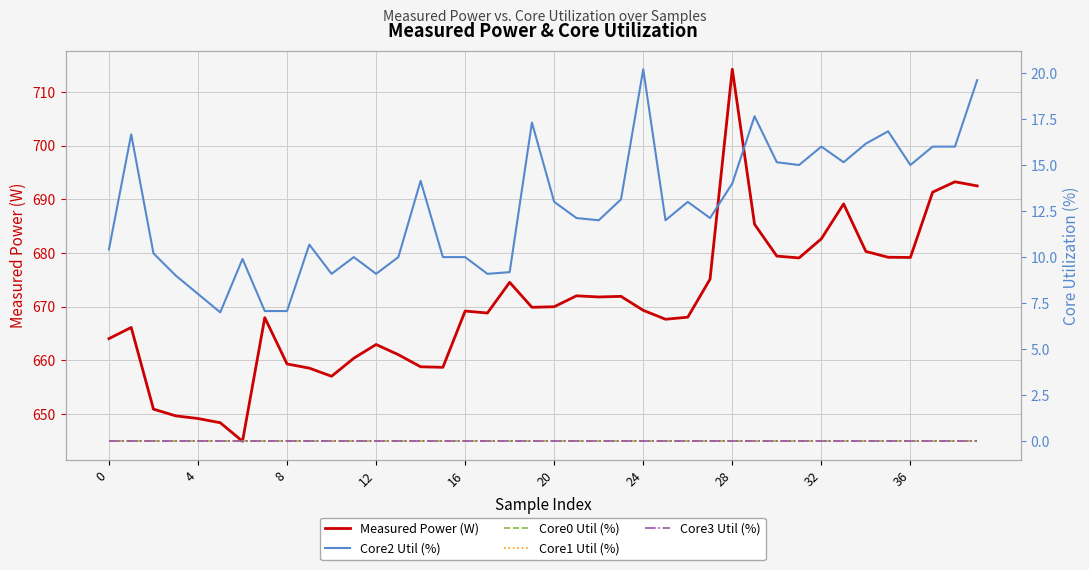

What is the lowest value of the Measured Power (W) series?

644.9